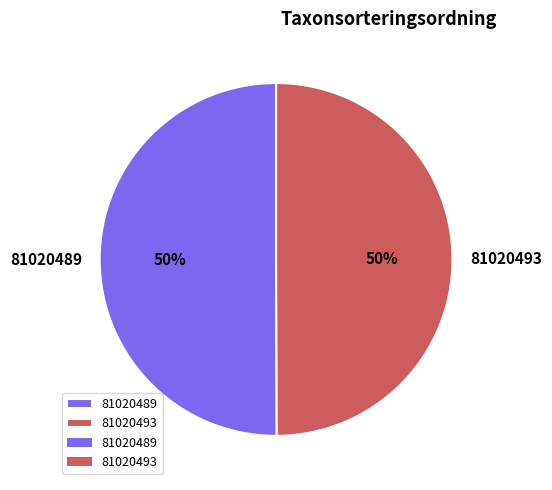

To the nearest percent, what portion does 81020493 represent?

50%